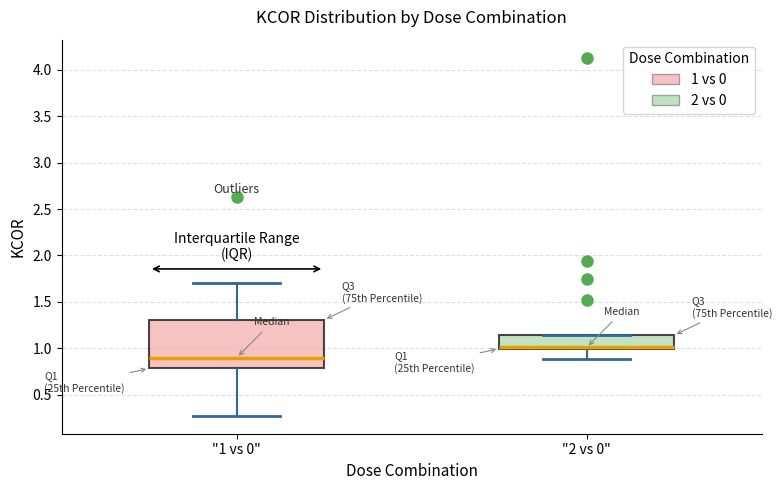

Where does the upper whisker of the box for "1 vs 0" end on the y-axis? The values are not printed on the chart, so give them approximately, as read against the axis.

1.70